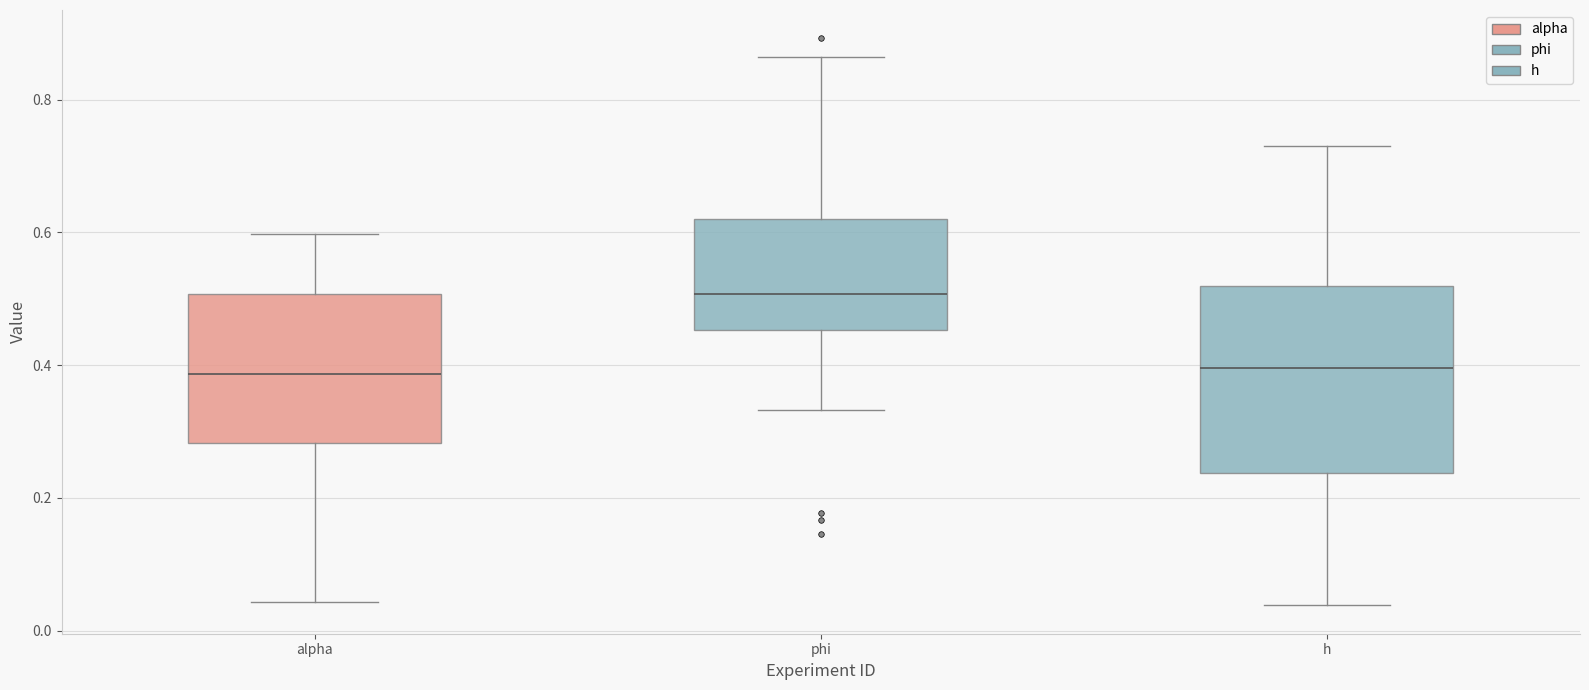

Reading left to right, read every box against the y-axis: the position of its median line, the range the box covers, and the ends of its whiskers. The values are not printed on the chart, so give them approximately, as read against the axis.

alpha: median 0.38, box 0.28 to 0.50, whiskers 0.04 to 0.60
phi: median 0.50, box 0.46 to 0.62, whiskers 0.34 to 0.86
h: median 0.40, box 0.24 to 0.52, whiskers 0.04 to 0.72